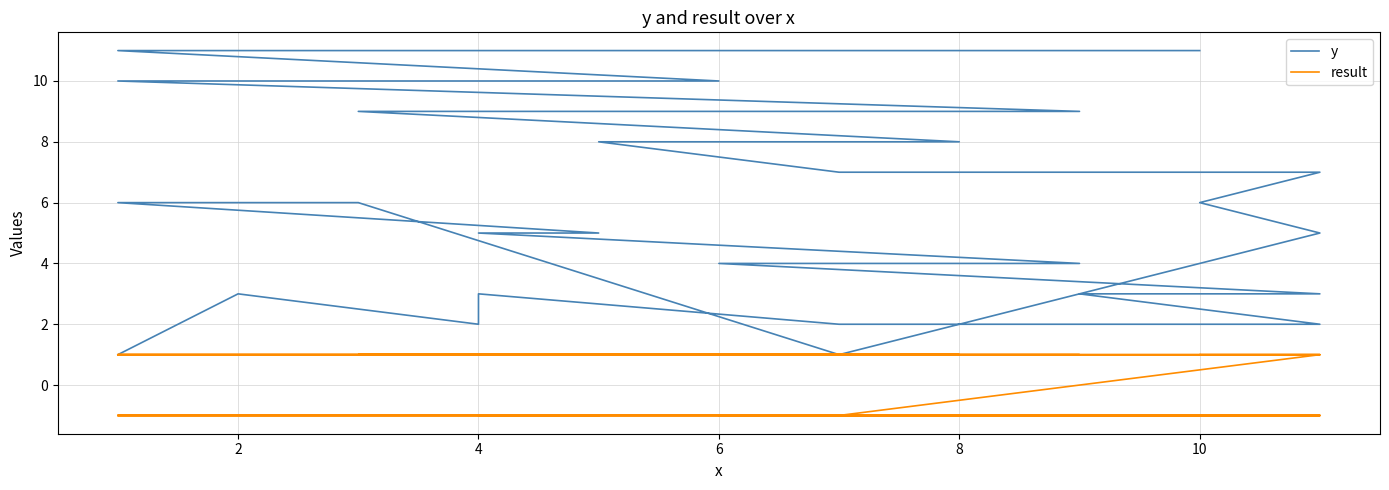

True or false: result has more than 0 points higher than both neighbors.

False